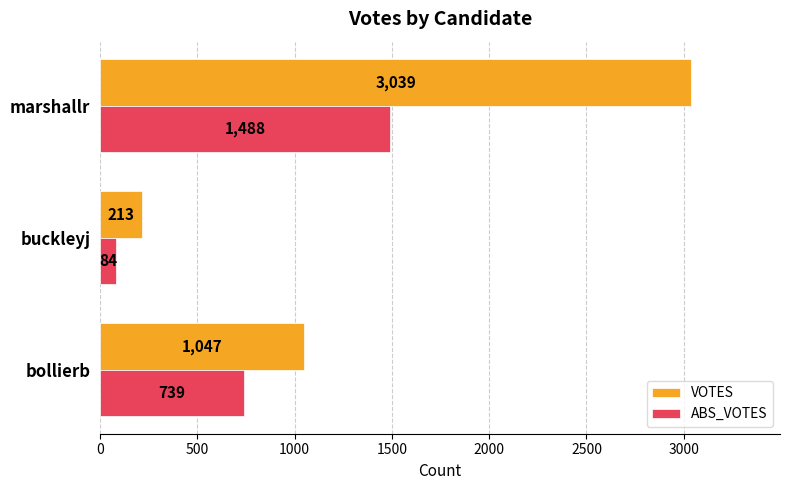

List the series in order of their peak value, highest first.

VOTES, ABS_VOTES